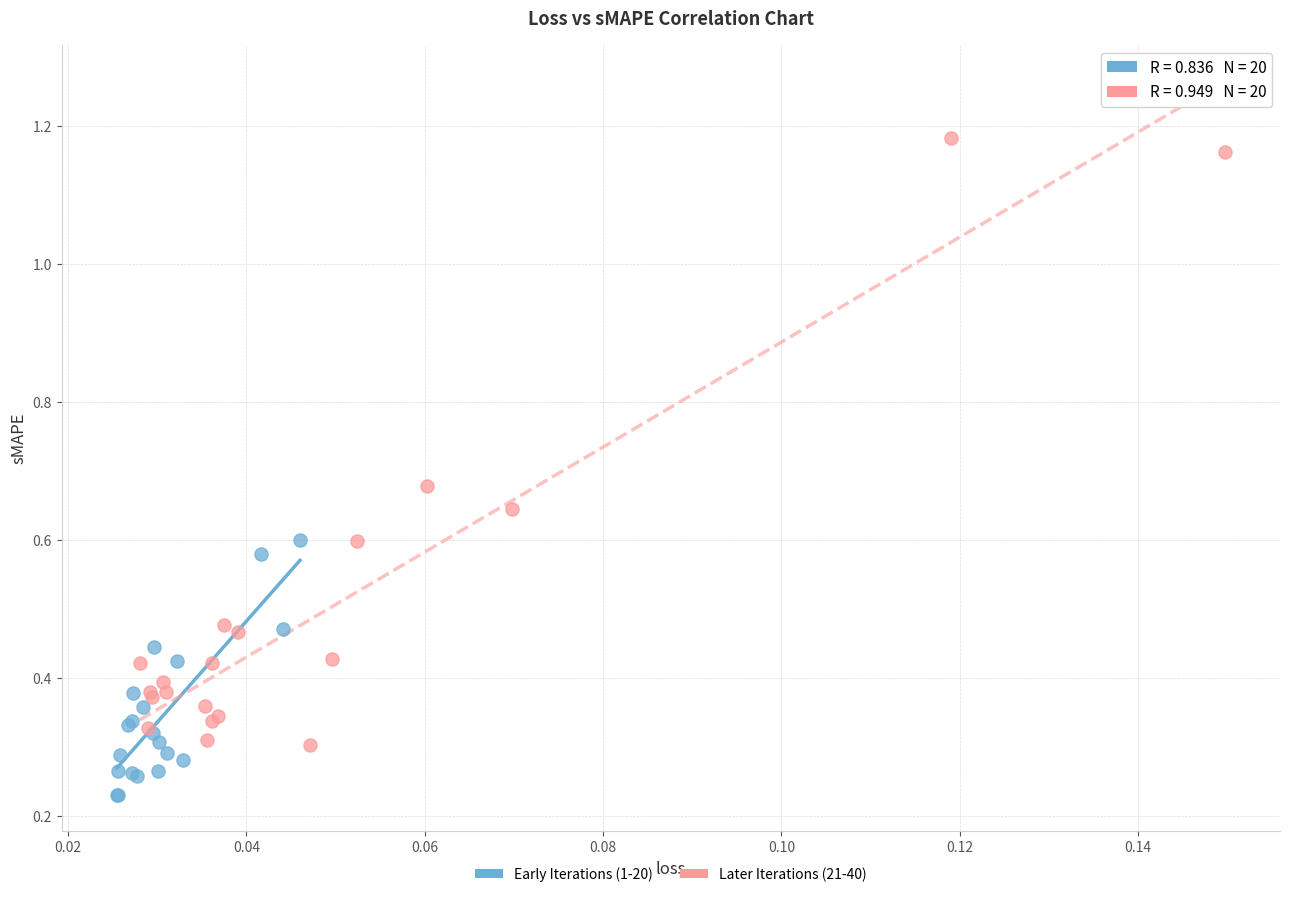

Which series reaches the minimum Y coordinate?

Early Iterations (1-20)